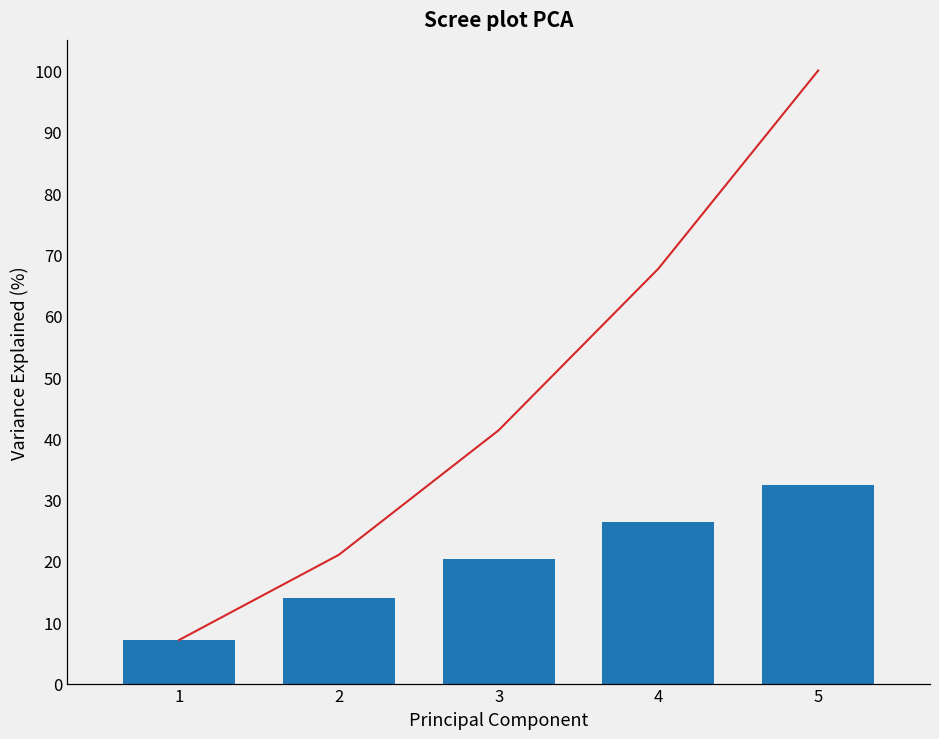

Reading left to right, list all the values displayed in this chart.

Variance Explained: 1=7.1	2=13.9	3=20.3	4=26.4	5=32.3
Cumulative Variance: 1=7.1	2=21.0	3=41.3	4=67.7	5=100.0